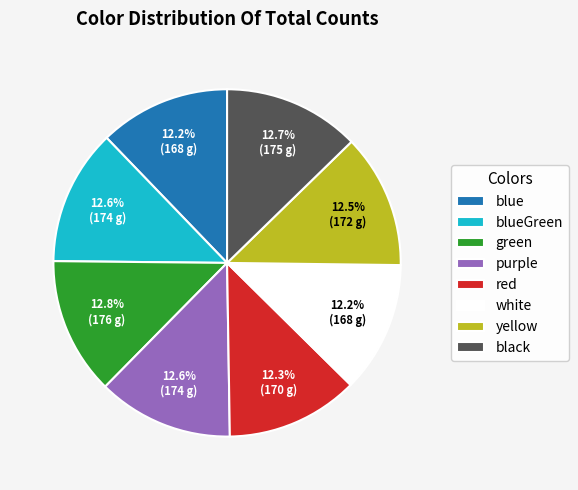

How many segments does this pie chart have?

8